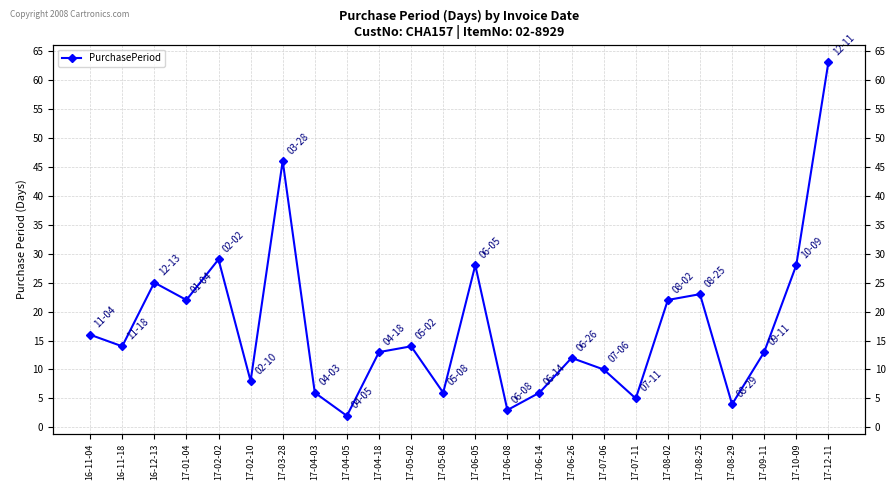

True or false: the data shows 22 at 17-01-04.

True